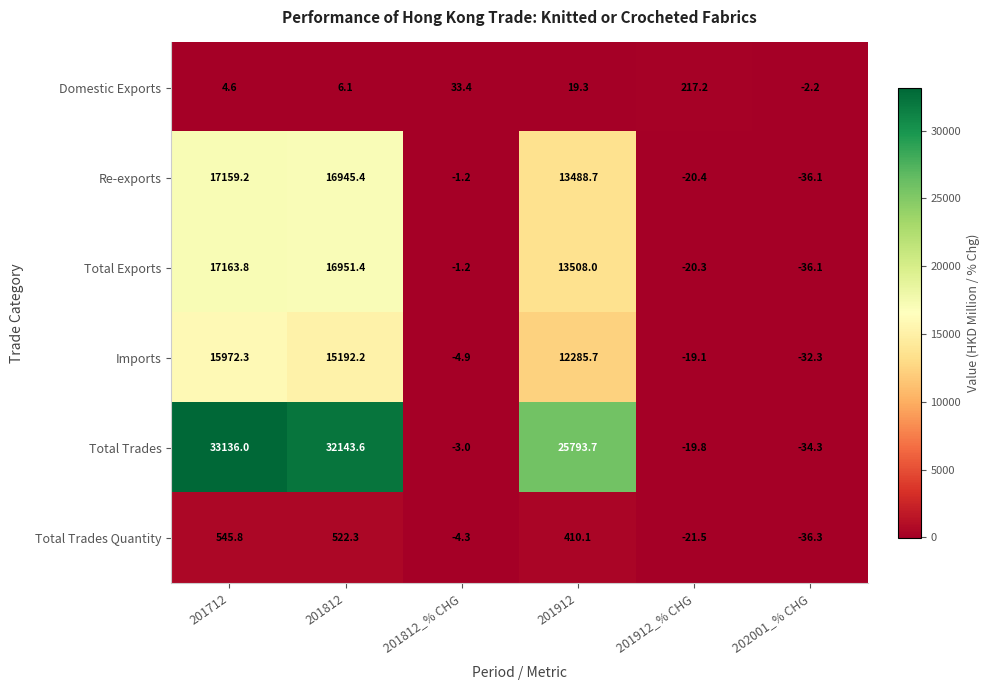

Which label corresponds to the smallest value in the chart?

202001_% CHG